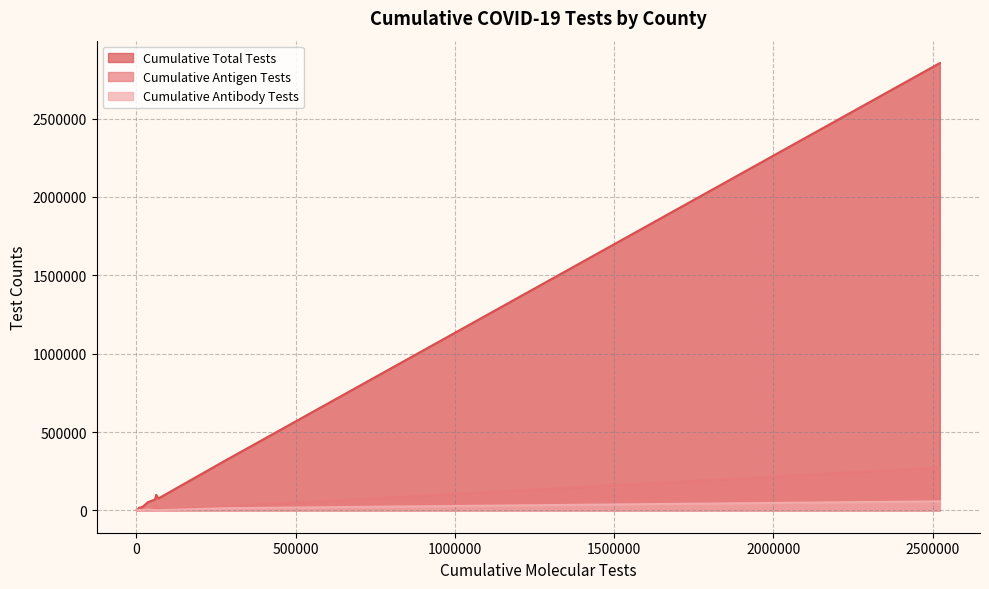

How many interior local valleys does the Cumulative Antibody Tests series have?

5